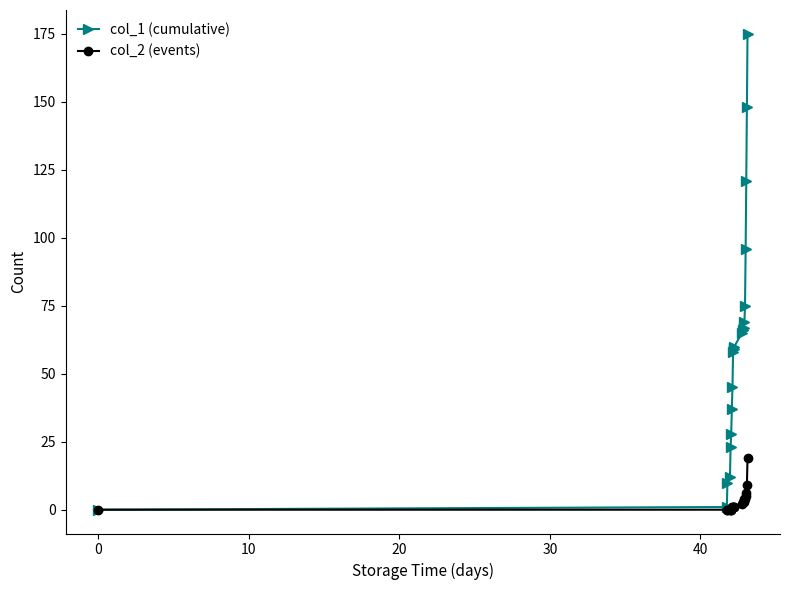

What is the greatest value displayed?

175